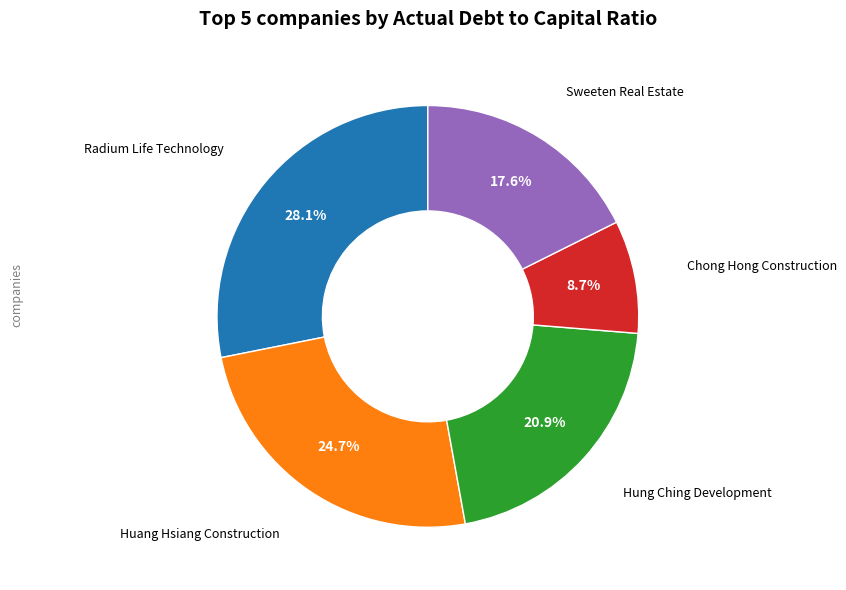

Is there a majority slice in this chart?

No